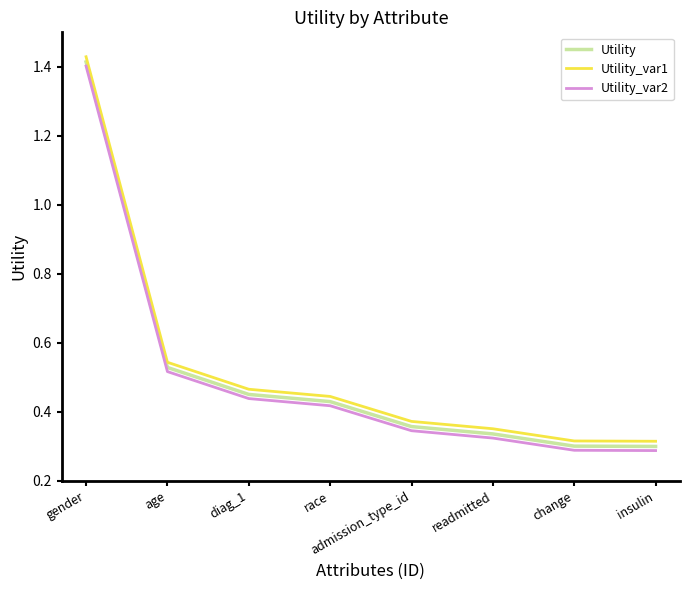

Is it true that Utility equals 0.9 at age?

False